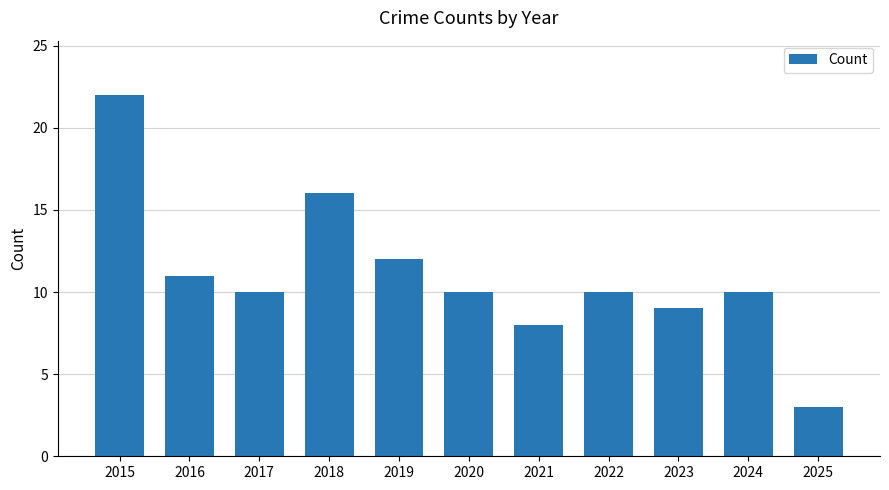

What is the change in value from 2021 to 2023?

+1